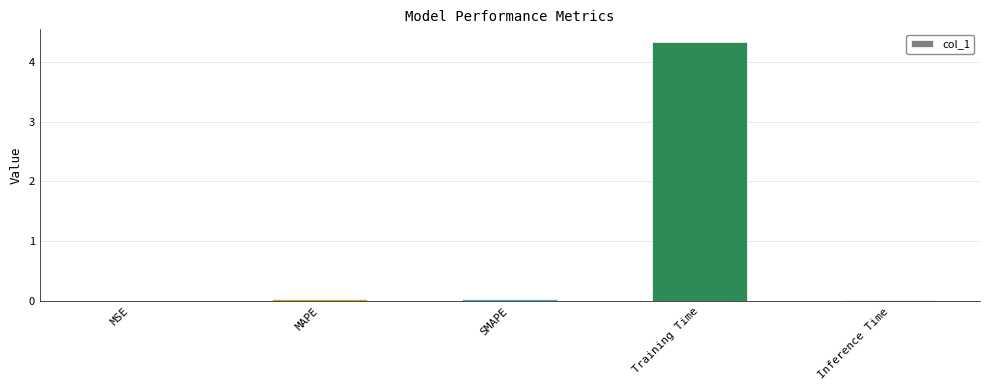

Which category has the highest value across all series?

Training Time